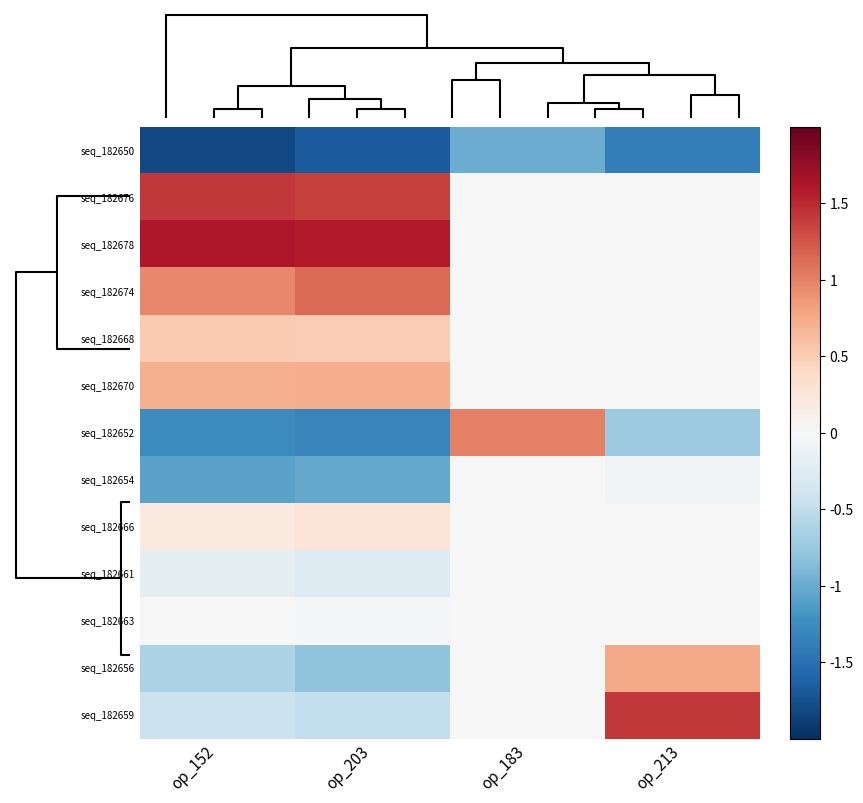

How many categories are shown in the chart?

4